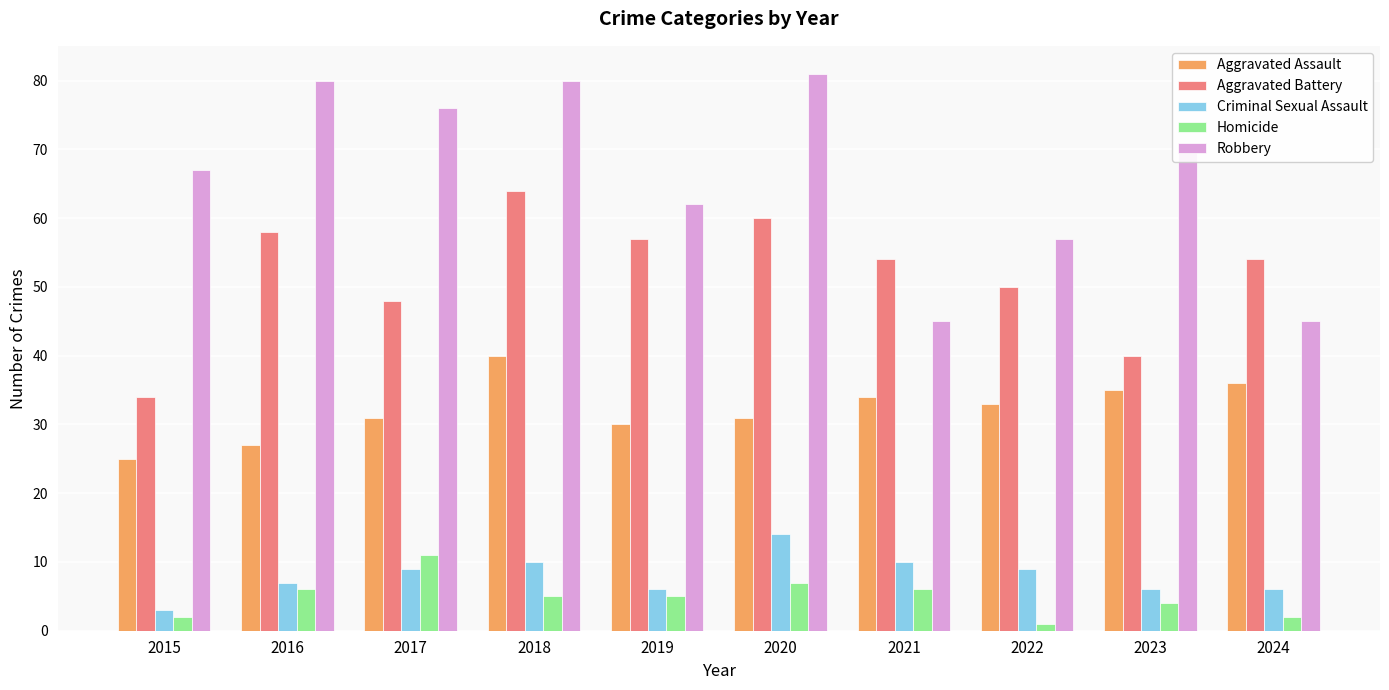

What is the difference between the maximum and minimum values in the Aggravated Assault series?

15